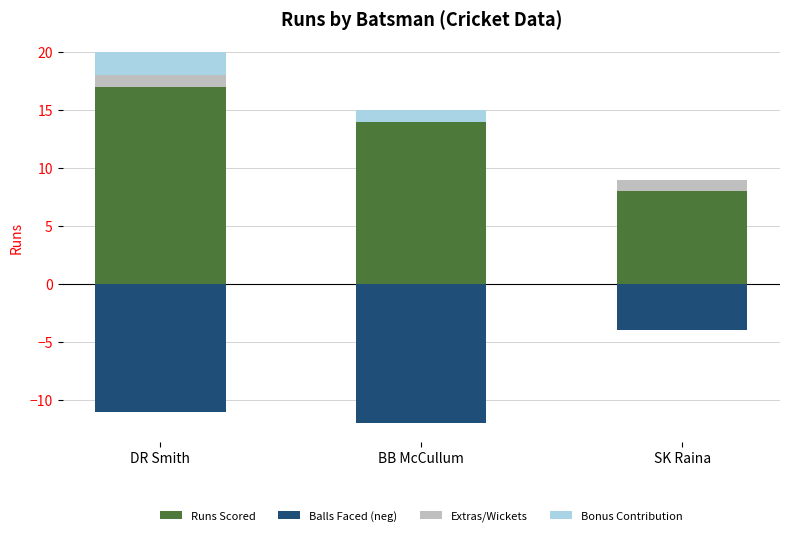

Rank the series at BB McCullum from lowest to highest value.

Balls Faced (neg), Extras/Wickets, Bonus Contribution, Runs Scored